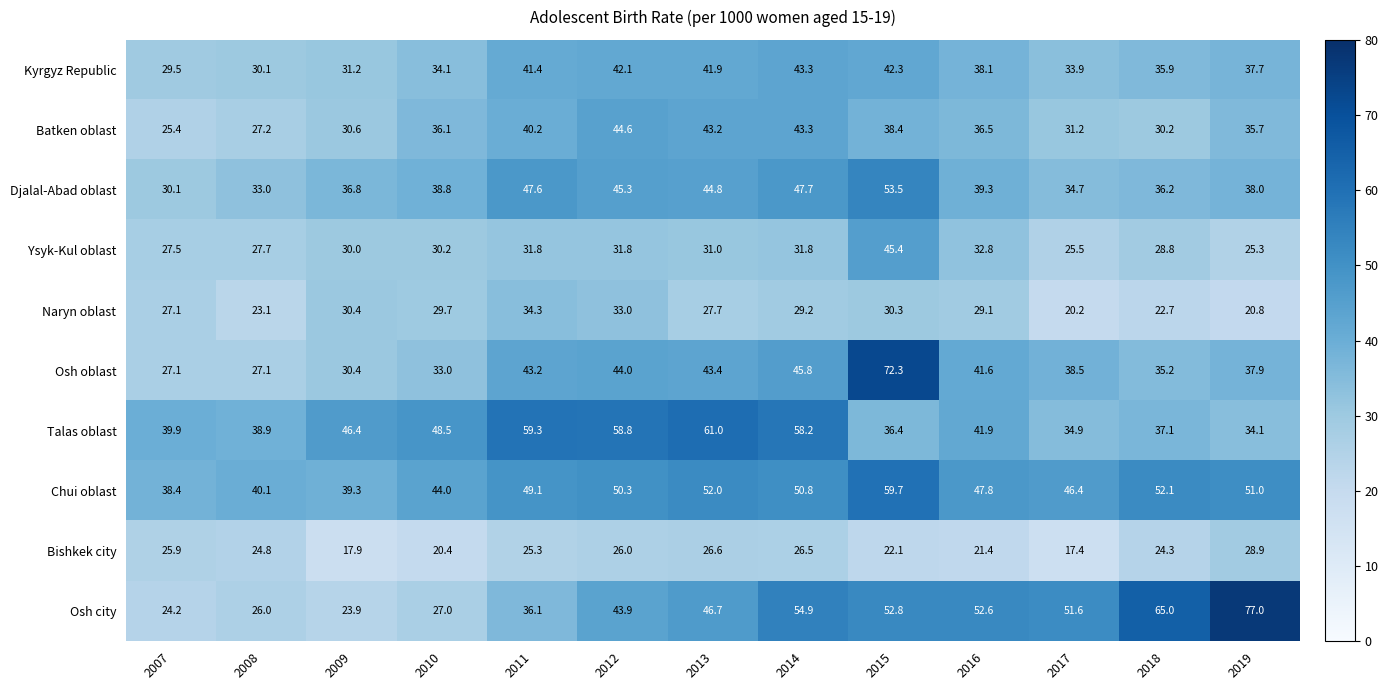

Which category has the highest value in the Ysyk-Kul oblast series?

2015